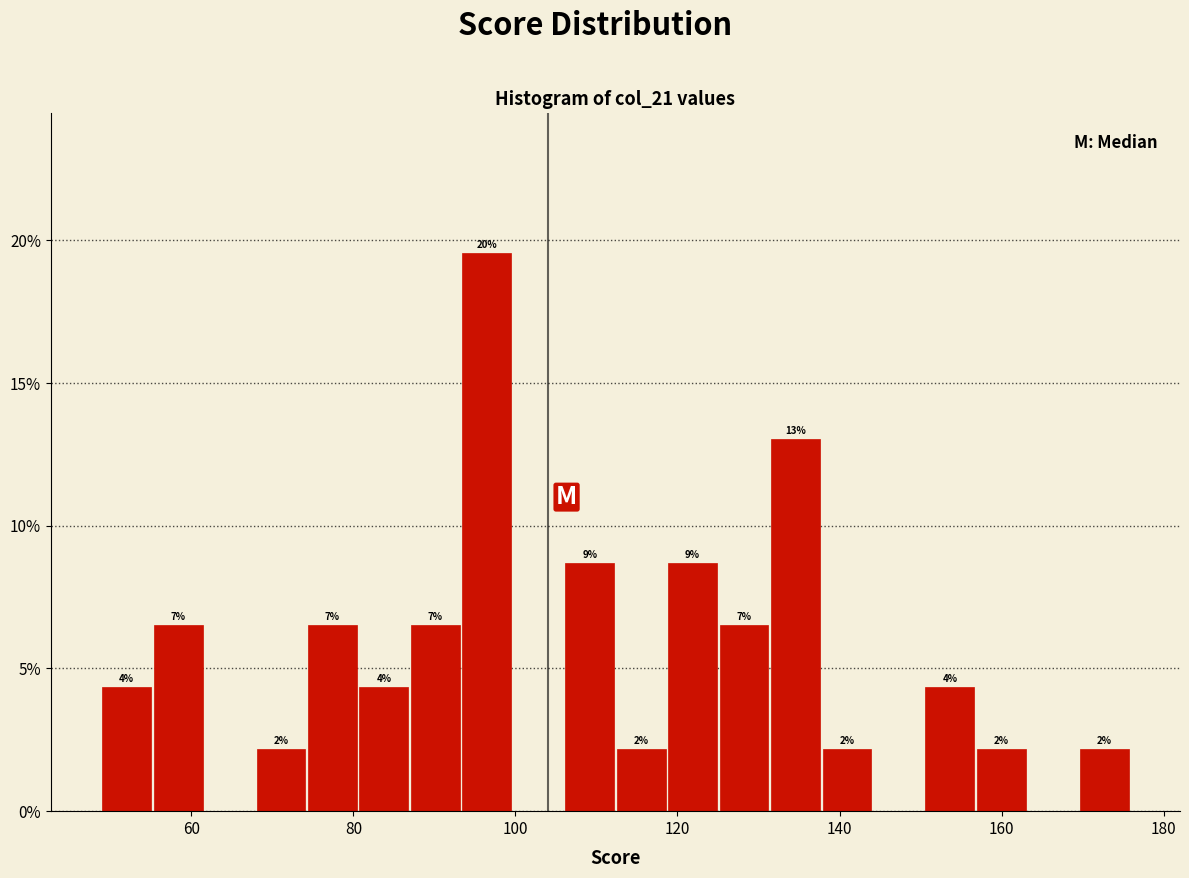

Read against the x-axis, roughly where is the centre of the tallest bar?

96